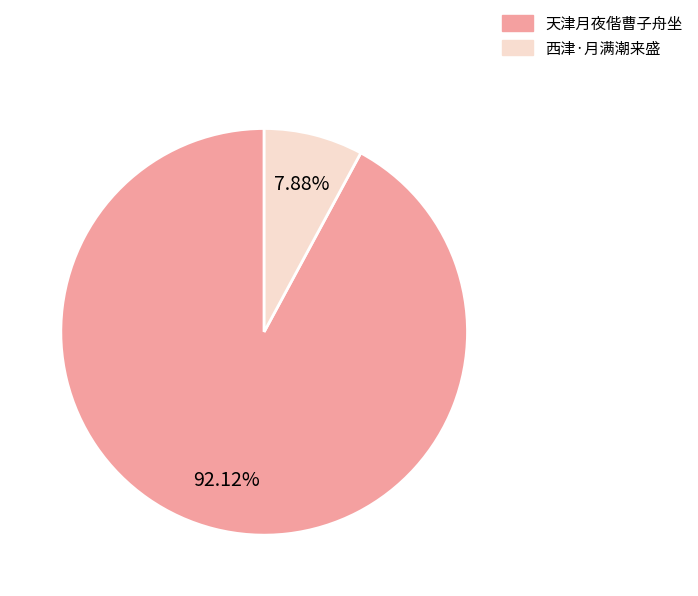

Which has a higher value, 西津·月满潮来盛 or 天津月夜偕曹子舟坐?

天津月夜偕曹子舟坐